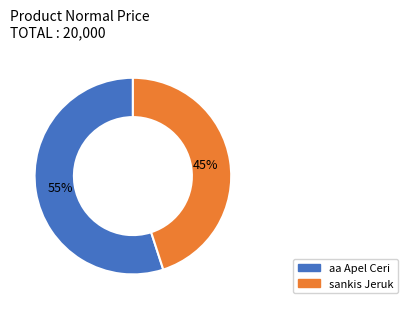

To the nearest percent, what is the average slice percentage?

50%